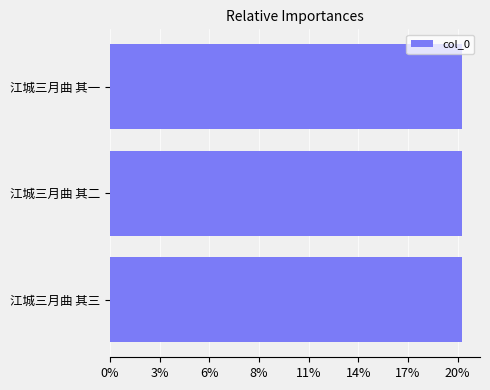

Does the chart contain any negative values?

No